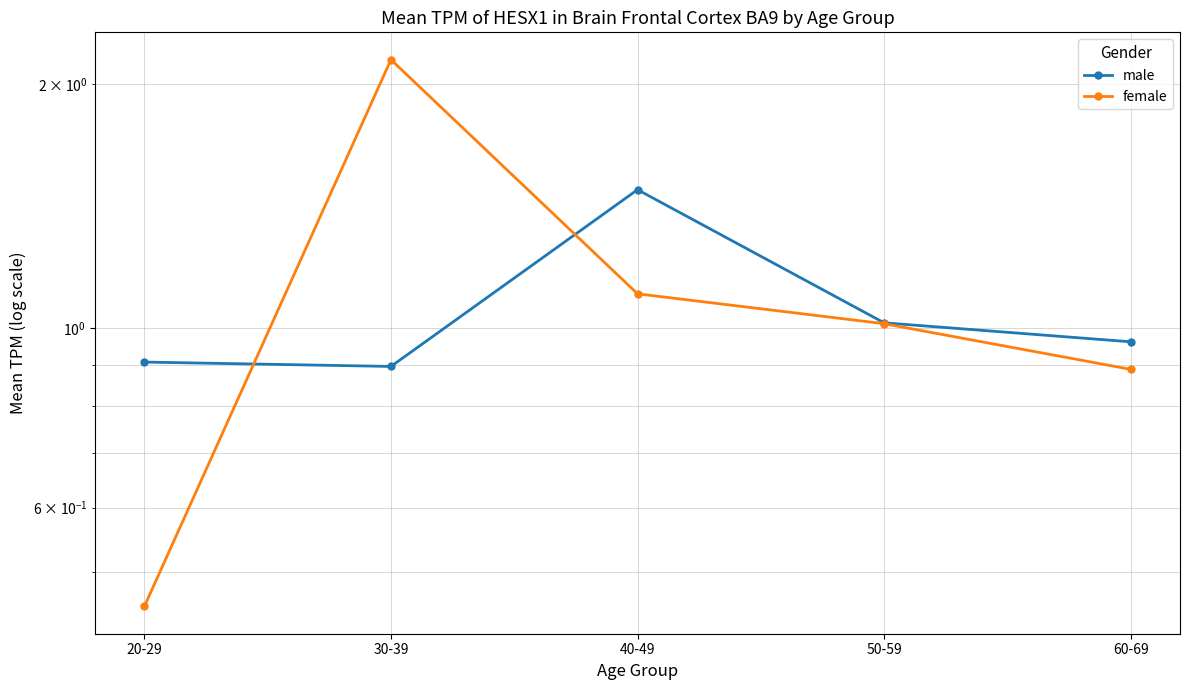

What is the total value across all series at 40-49?

2.6